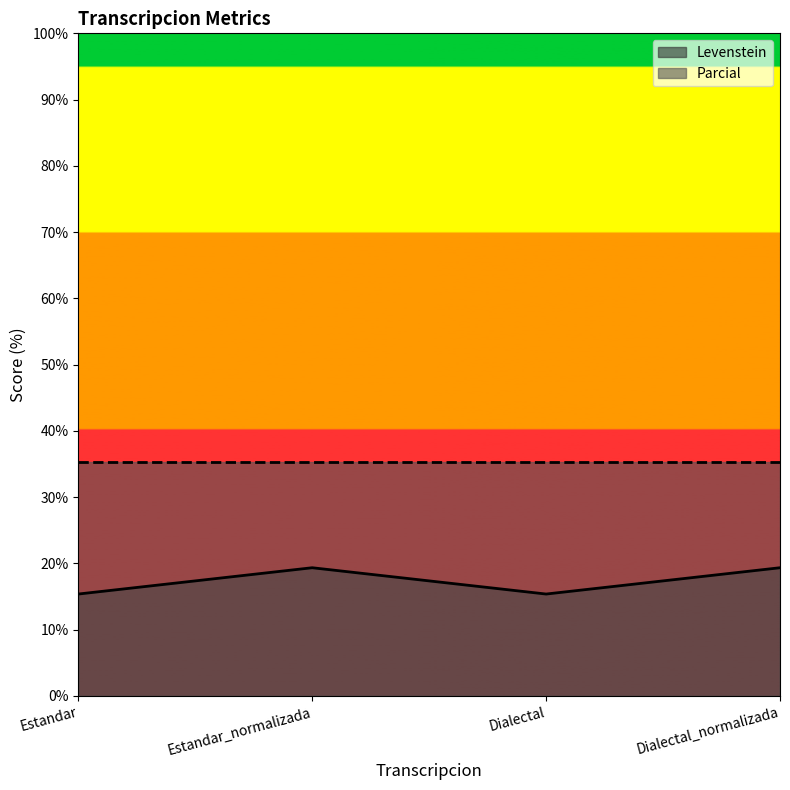

Which has a higher value, Dialectal or Estandar_normalizada?

Estandar_normalizada